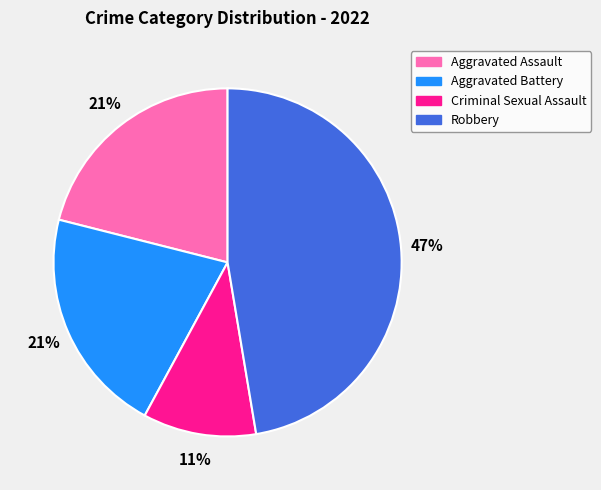

Which category has the smallest portion of the pie?

Criminal Sexual Assault